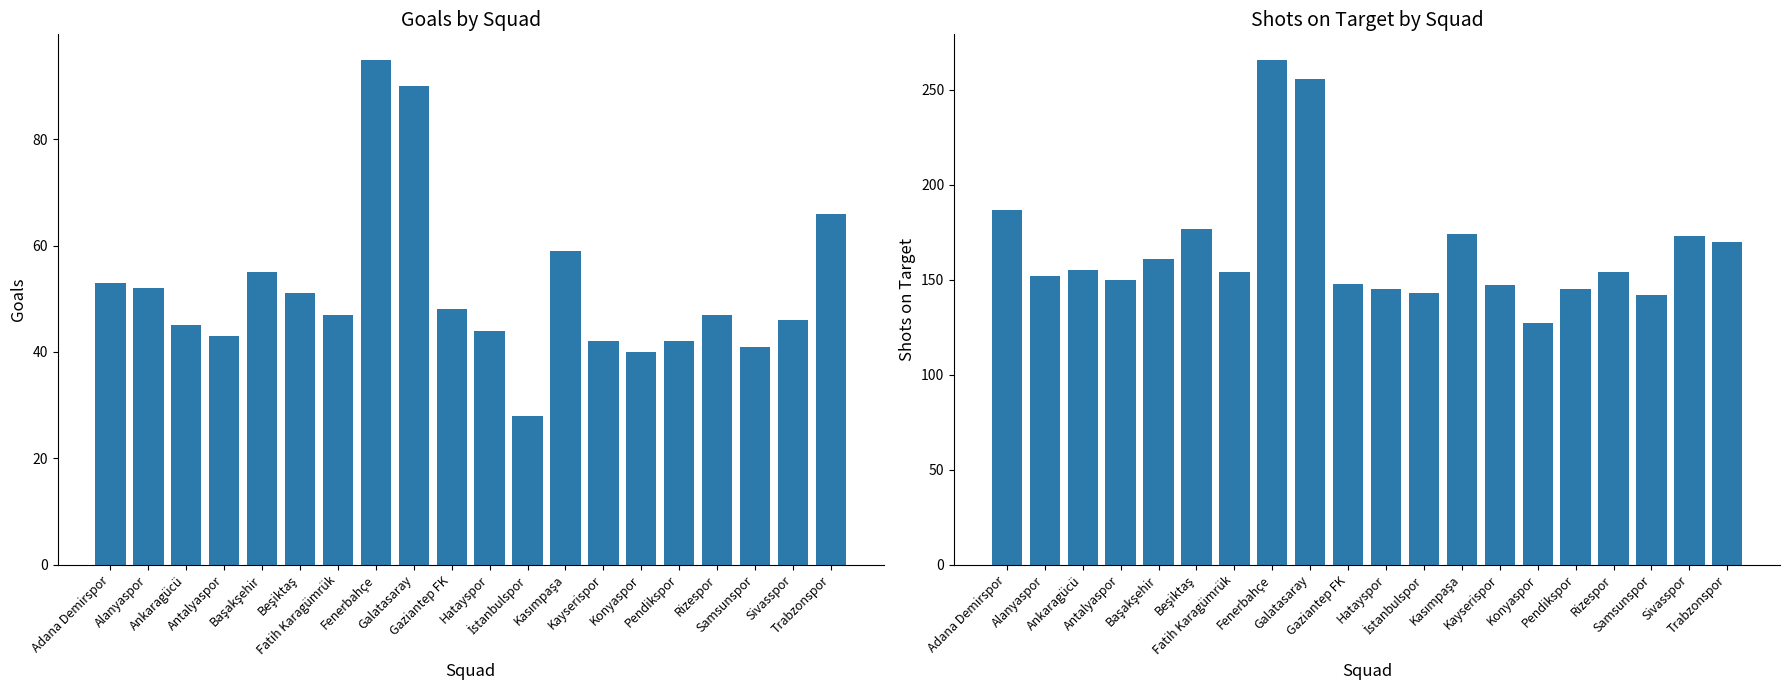

At which label does Goals reach its peak?

Fenerbahçe